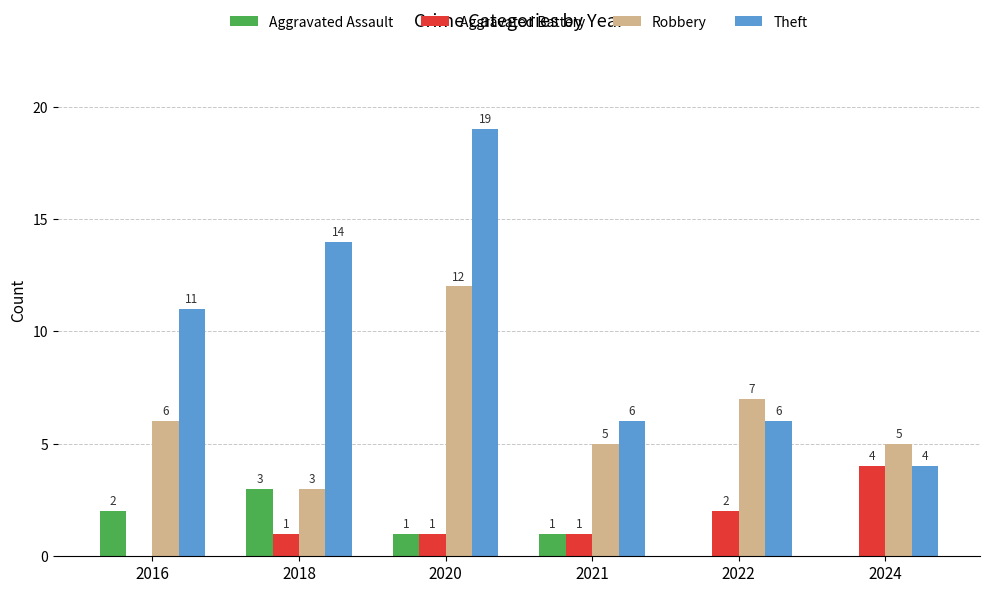

Which series has the largest total across all categories?

Theft